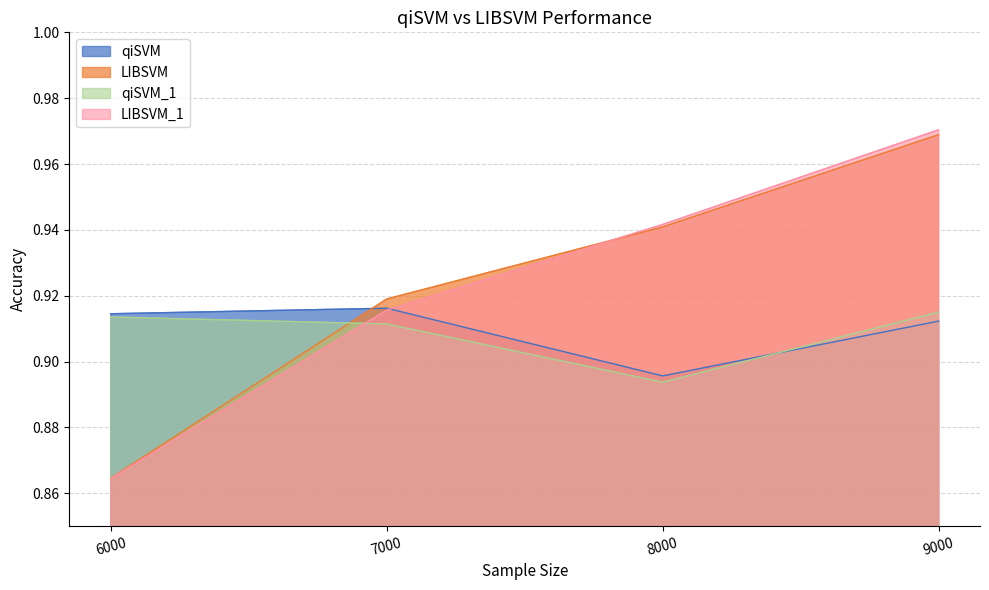

How many lines are shown in the chart?

4